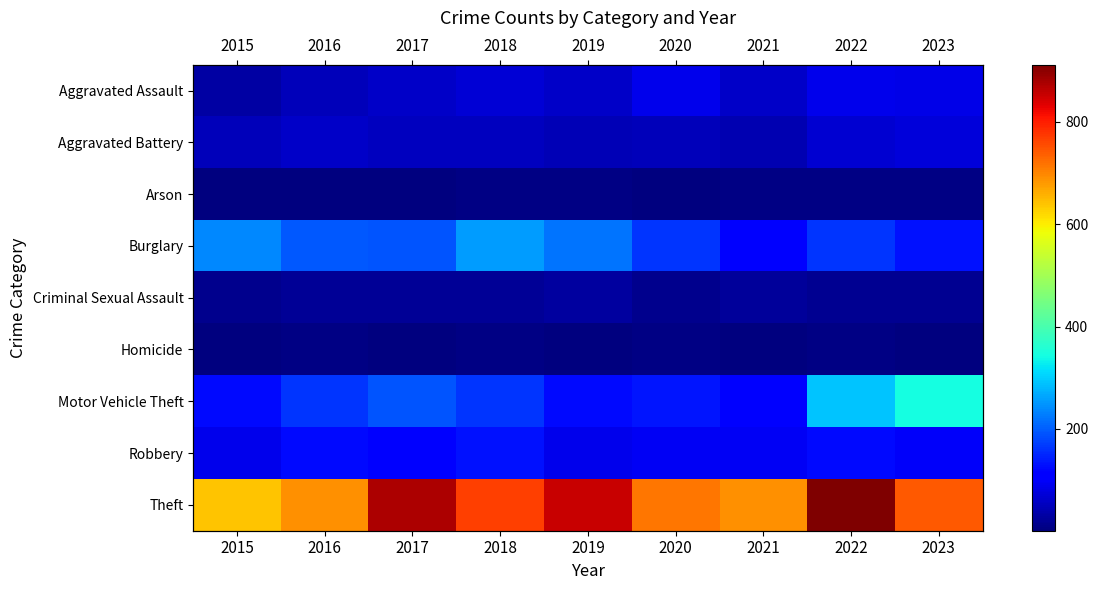

The value of Motor Vehicle Theft at 2020 is 77. True or false?

False